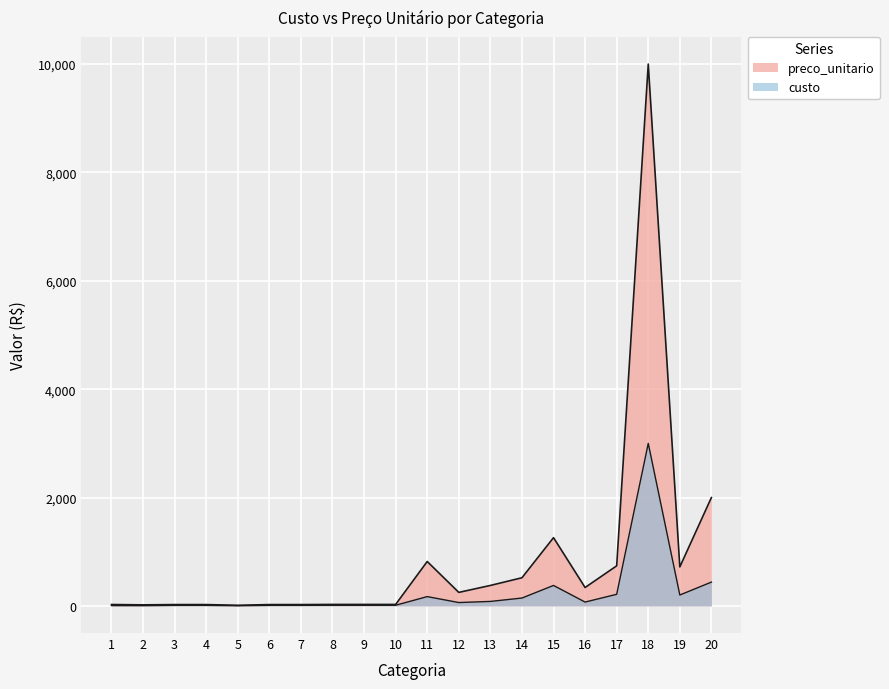

Count the number of categories in the chart.

20